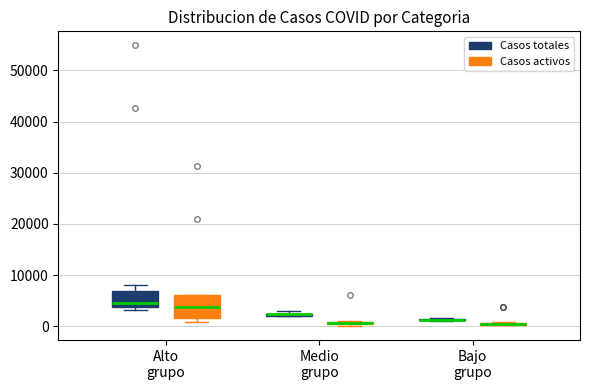

Where is the lower edge of the box for Medio grupo (Casos activos) on the y-axis? The values are not printed on the chart, so give them approximately, as read against the axis.

0